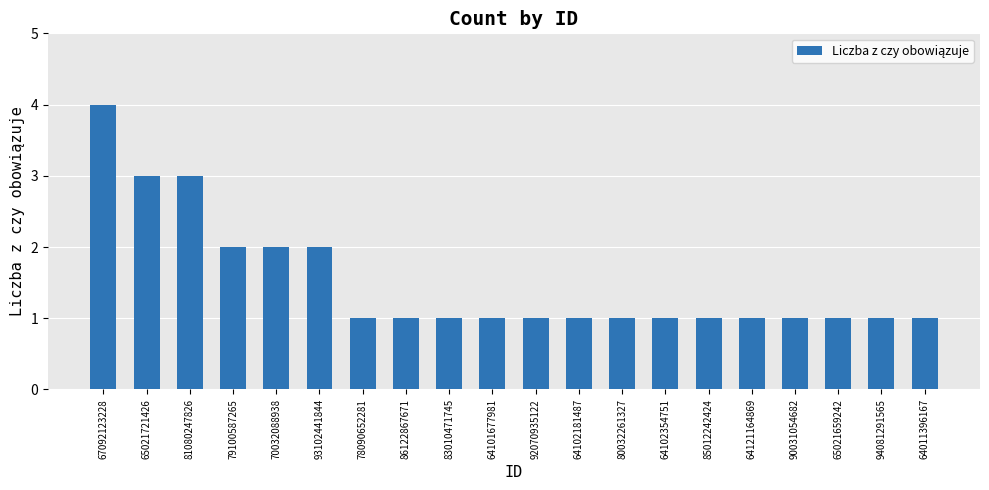

Count the number of data series in this chart.

1